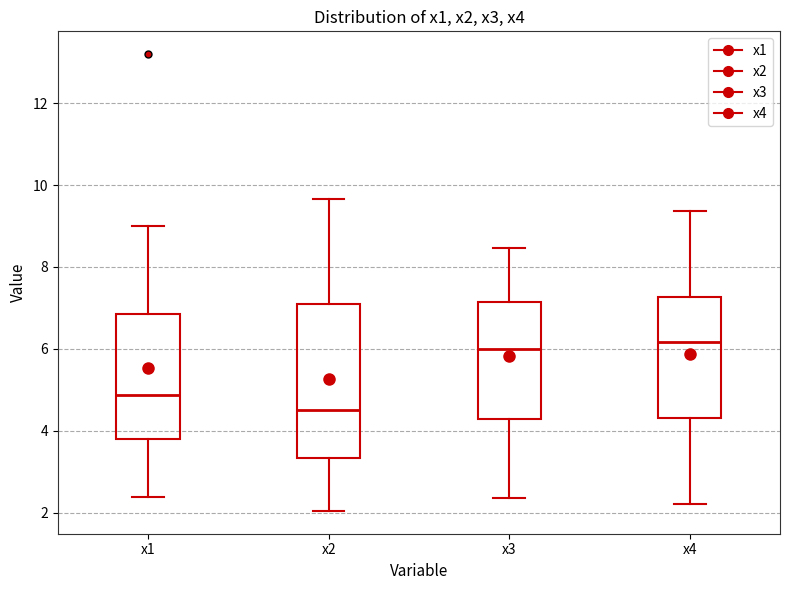

Reading left to right, transcribe this box plot: for each box, give where its median line is, the range the box spans, and where its two whiskers end, as read against the y-axis. The values are not printed on the chart, so give them approximately, as read against the axis.

x1: median 4.8, box 3.8 to 6.8, whiskers 2.4 to 9.0
x2: median 4.6, box 3.4 to 7.2, whiskers 2.0 to 9.6
x3: median 6.0, box 4.2 to 7.2, whiskers 2.4 to 8.4
x4: median 6.2, box 4.2 to 7.2, whiskers 2.2 to 9.4